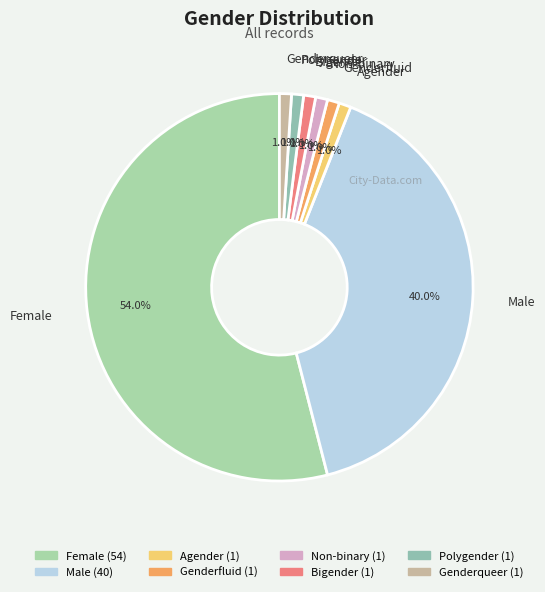

Which slice is the largest?

Female